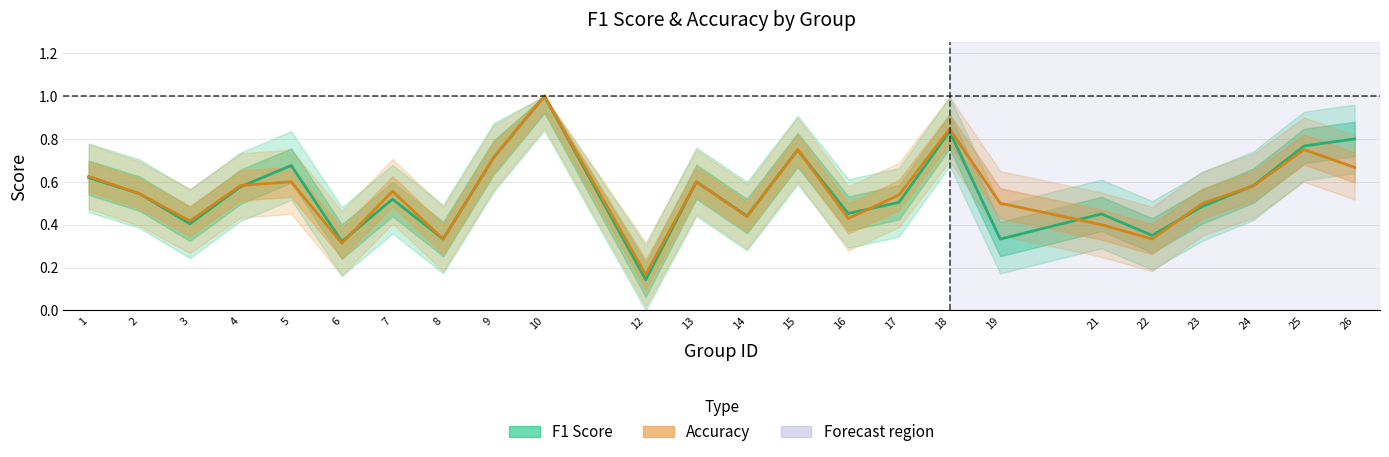

How many lines are shown in the chart?

2